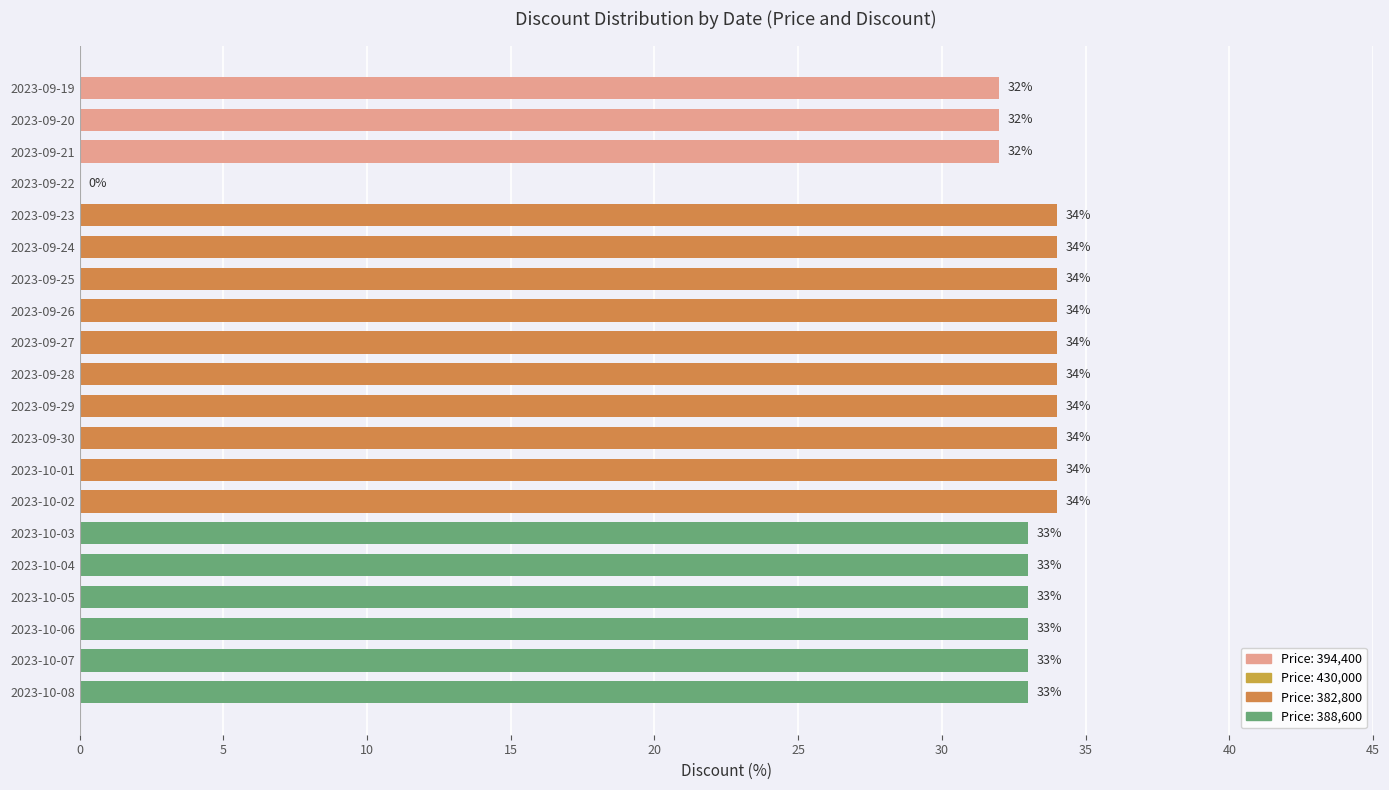

What is the ratio of the value at 2023-10-08 to the value at 2023-10-06?

1.0